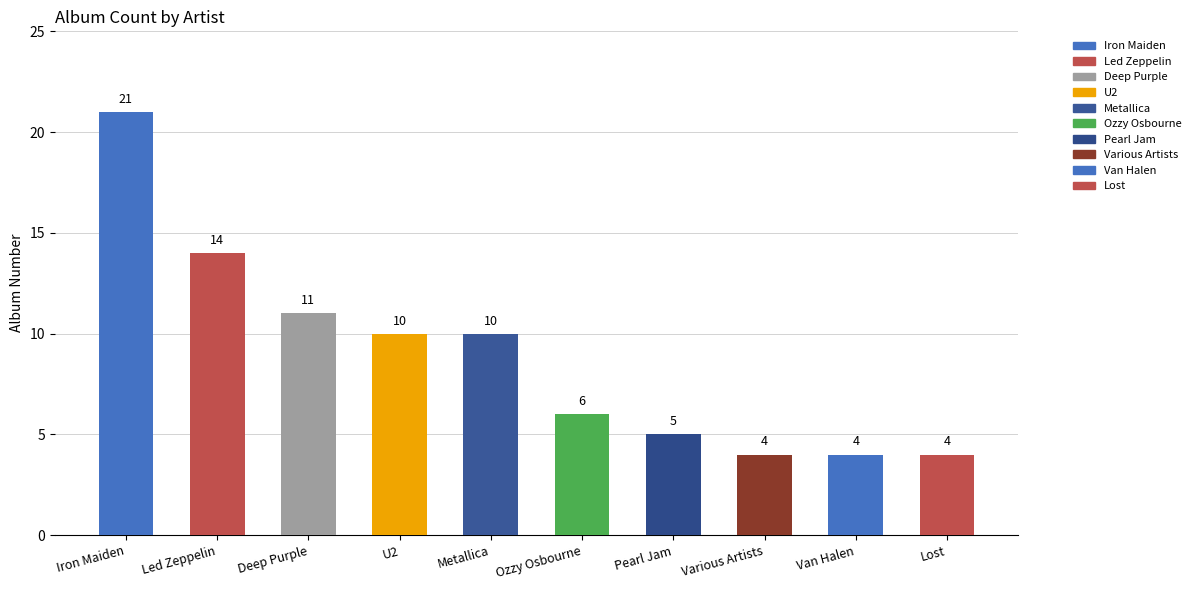

How many data points does each series have?

10